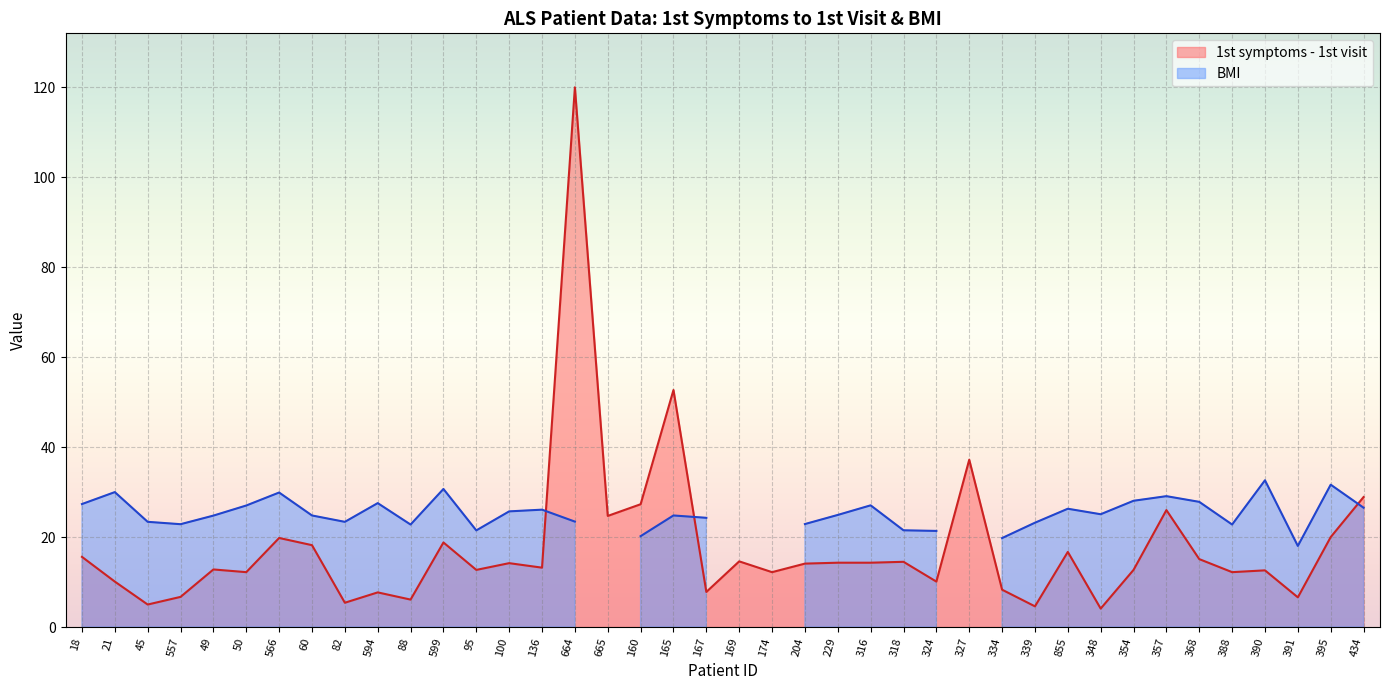

Is it true that 1st symptoms - 1st visit equals 120.0 at 664?

True